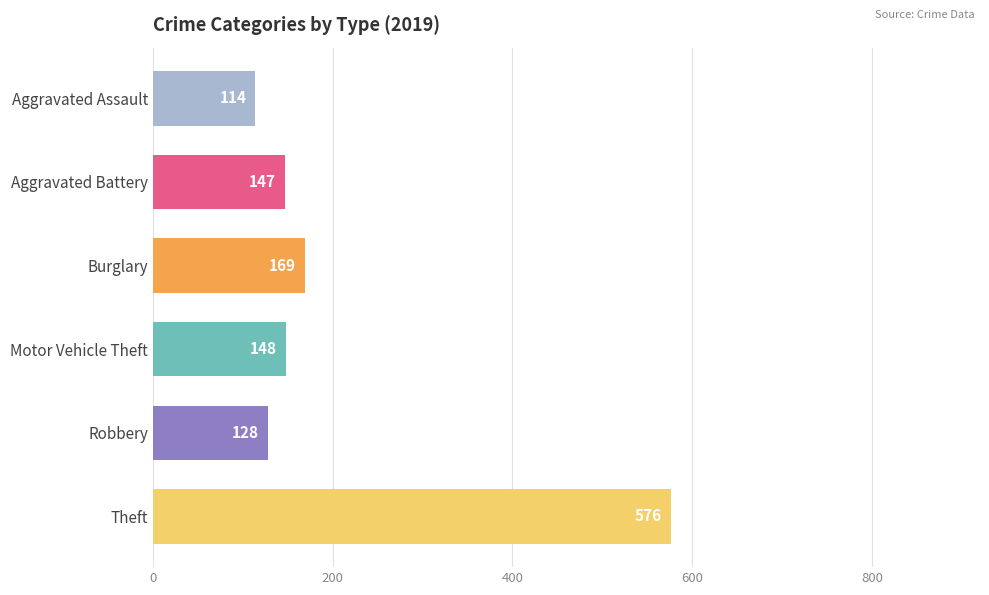

What is the value of the 6th bar from the top?

576